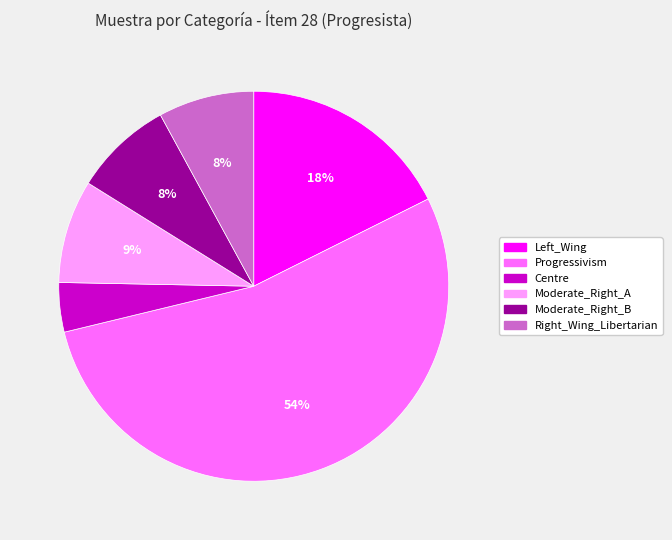

To the nearest percent, what is the difference between the Moderate_Right_A and Right_Wing_Libertarian slice percentages?

1%